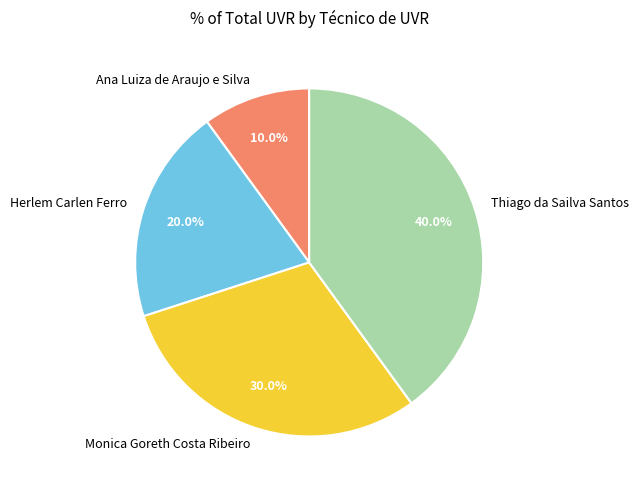

Is there any slice that represents more than half of the pie?

No